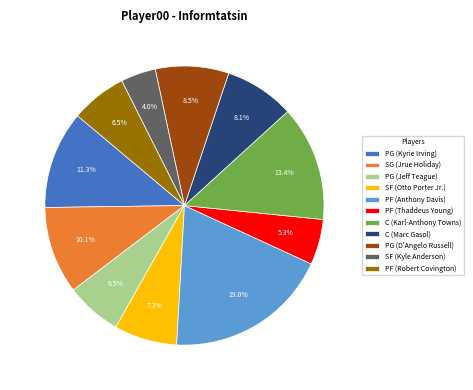

What is the largest slice in the pie chart?

PF (Anthony Davis)